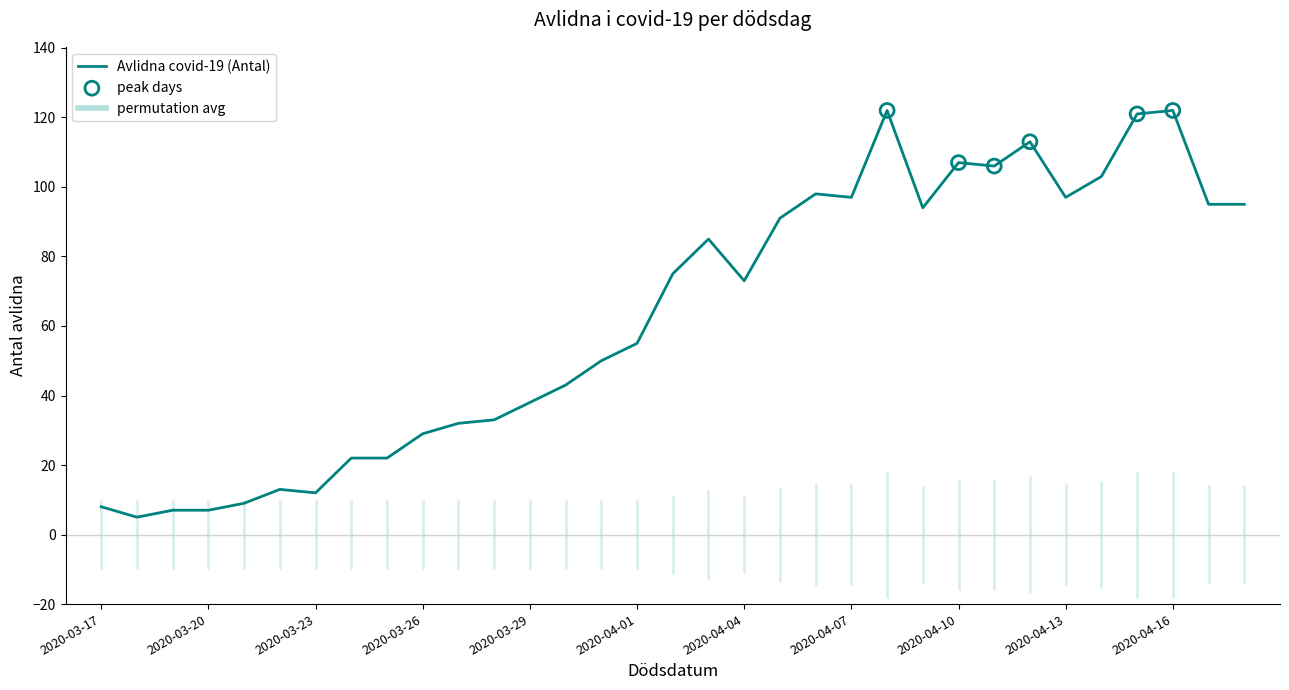

Which has a higher value, 2020-04-18 or 2020-04-03?

2020-04-18